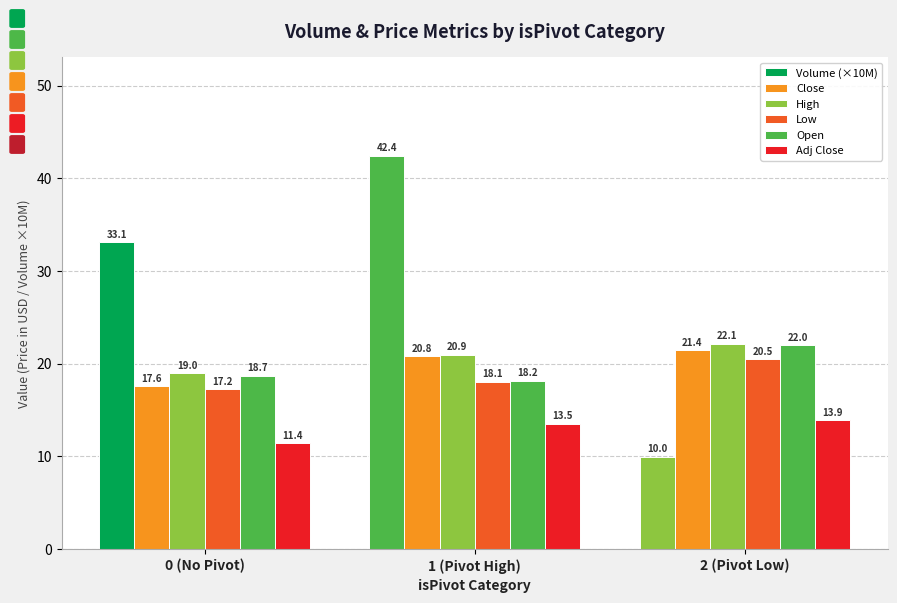

How many groups of bars are there?

3